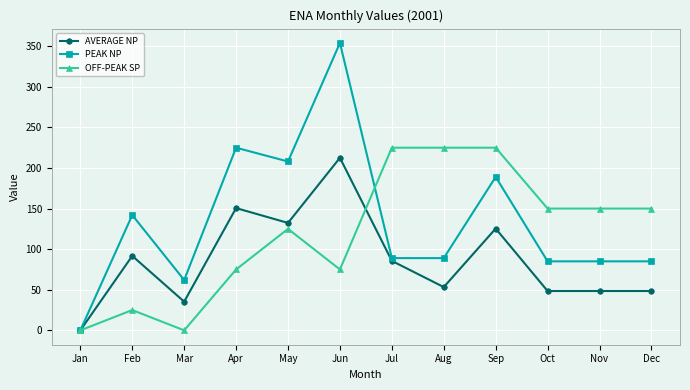

The value of OFF-PEAK SP at Sep is 225.0. True or false?

True